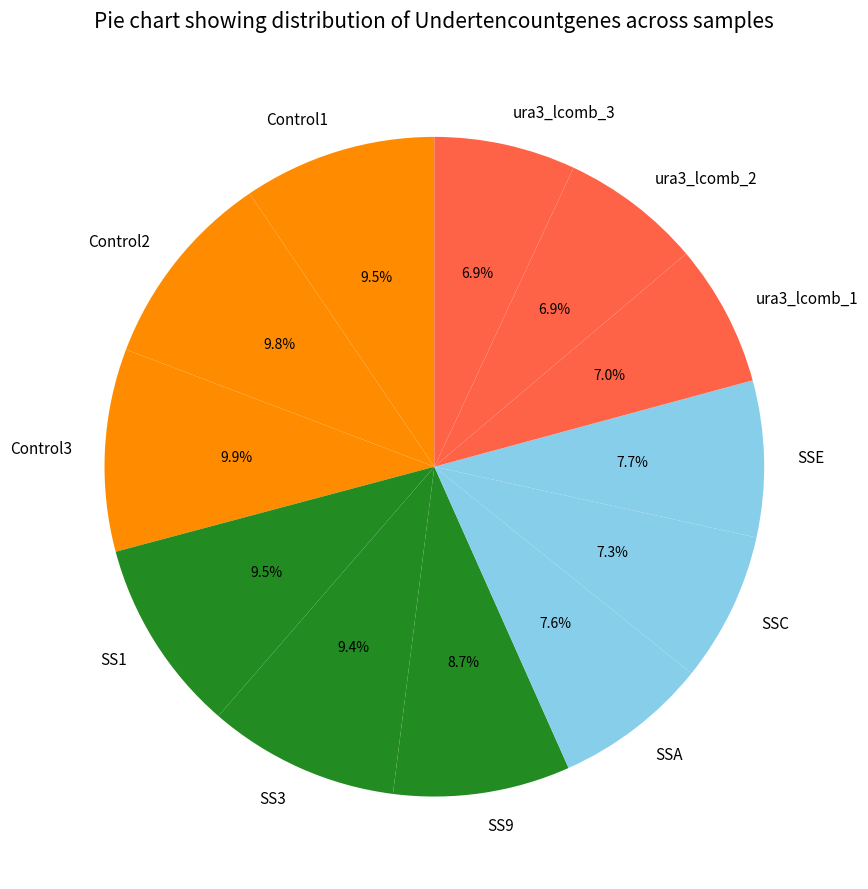

To the nearest percent, what portion does SSC represent?

7%